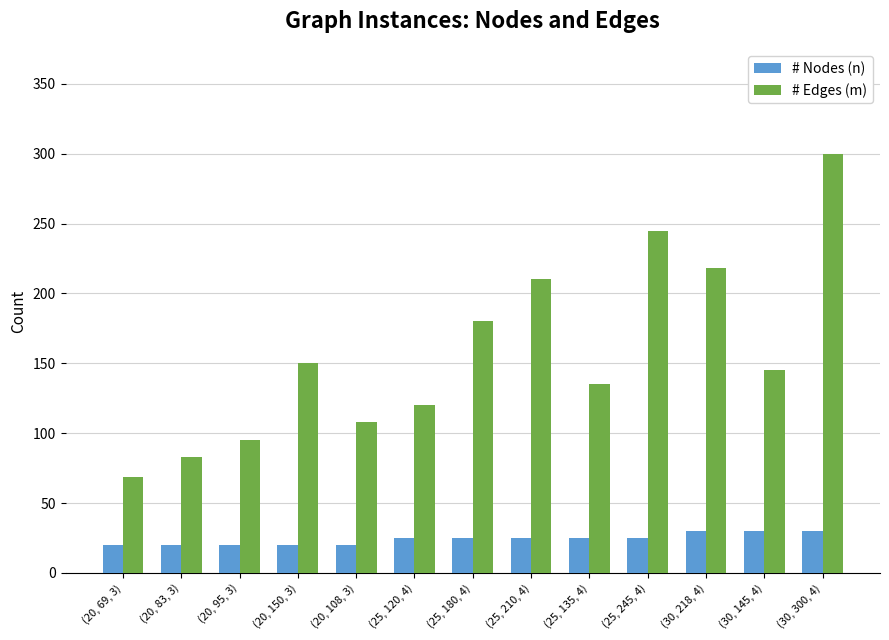

At how many categories does at least one series exceed 255?

1